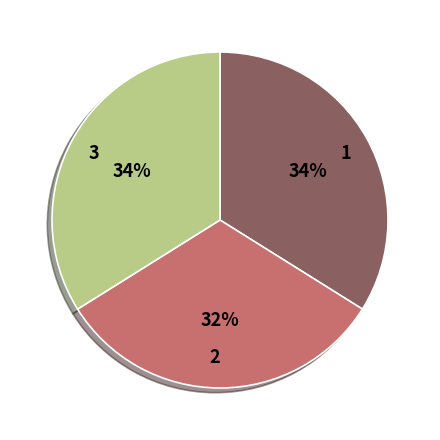

Do 2 and 3 together represent more than half of the pie?

Yes